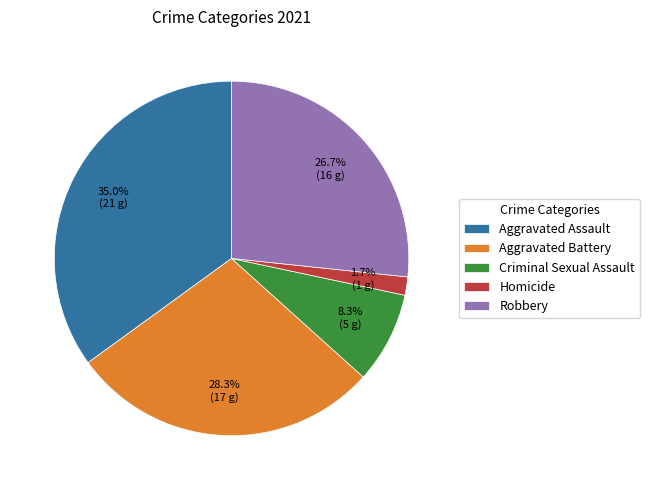

Does any single category account for the majority?

No